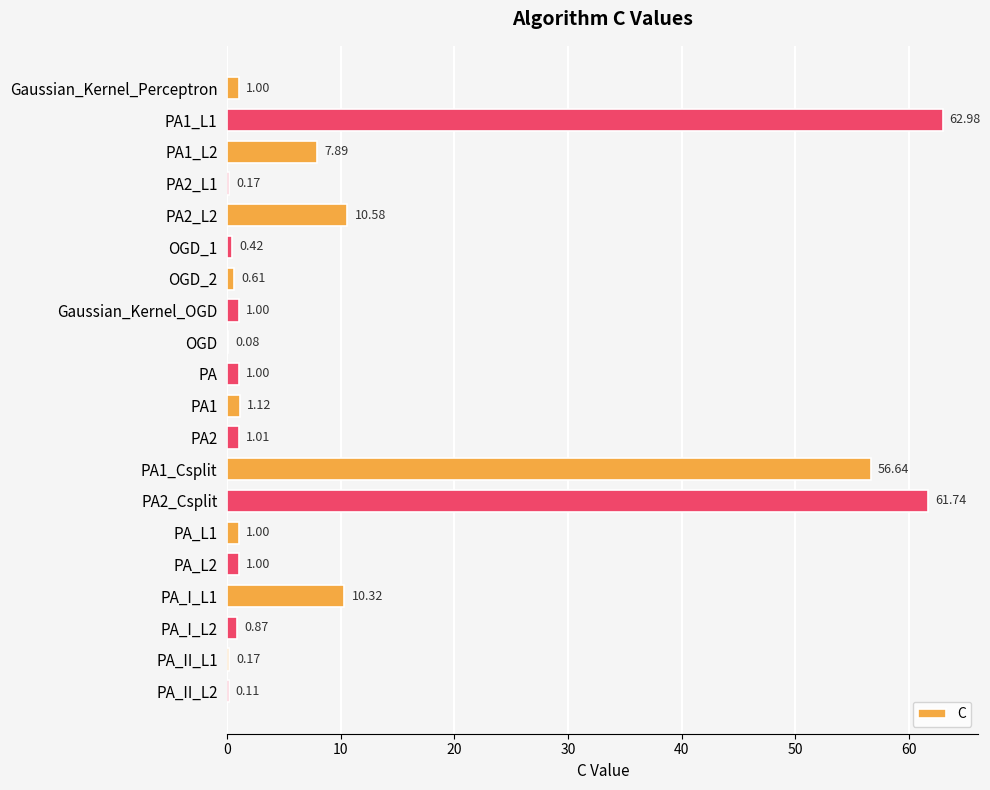

What is the sum of the values at PA_I_L2 and PA2_L1?

1.0